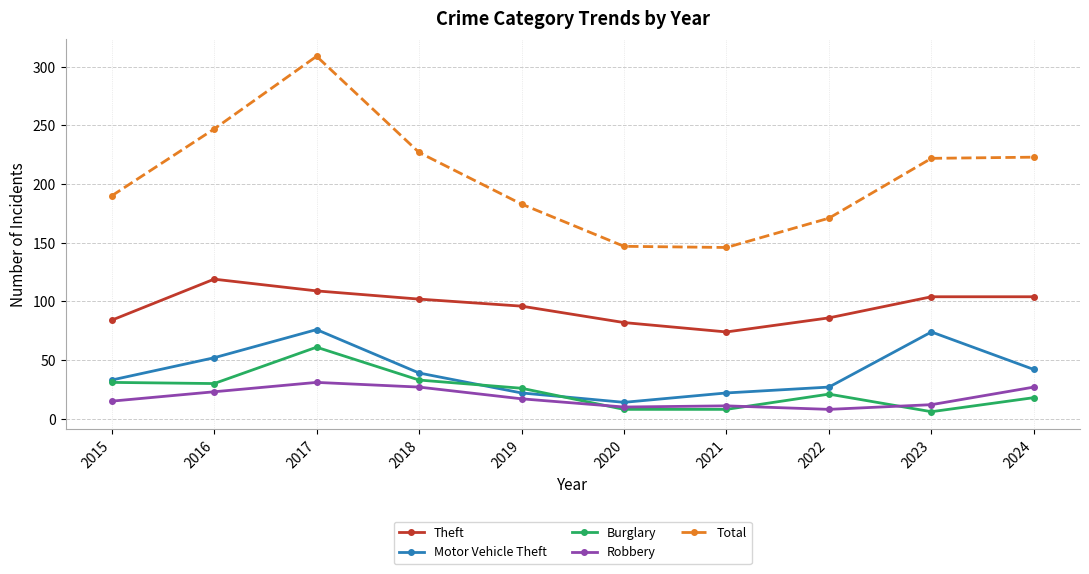

Where is the first local maximum for Theft?

2016